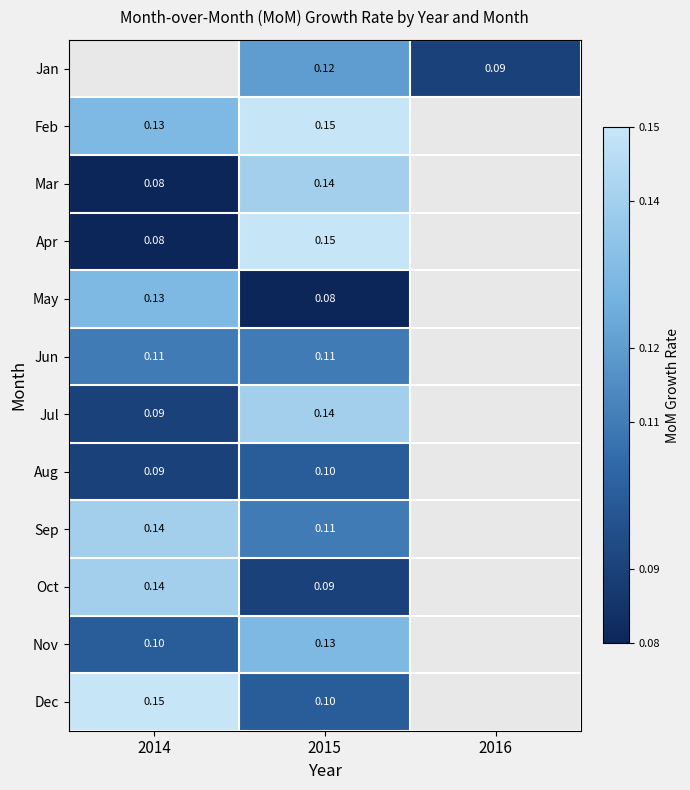

What is the approximate value of Nov at 2014?

0.1